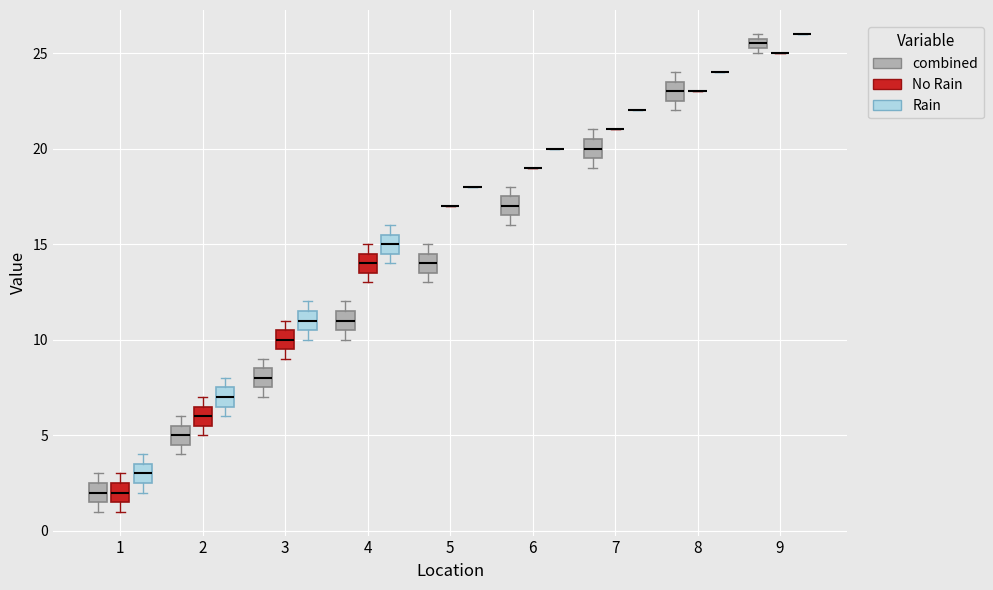

Where is the upper edge of the box for 4 (No Rain) on the y-axis? The values are not printed on the chart, so give them approximately, as read against the axis.

14.5